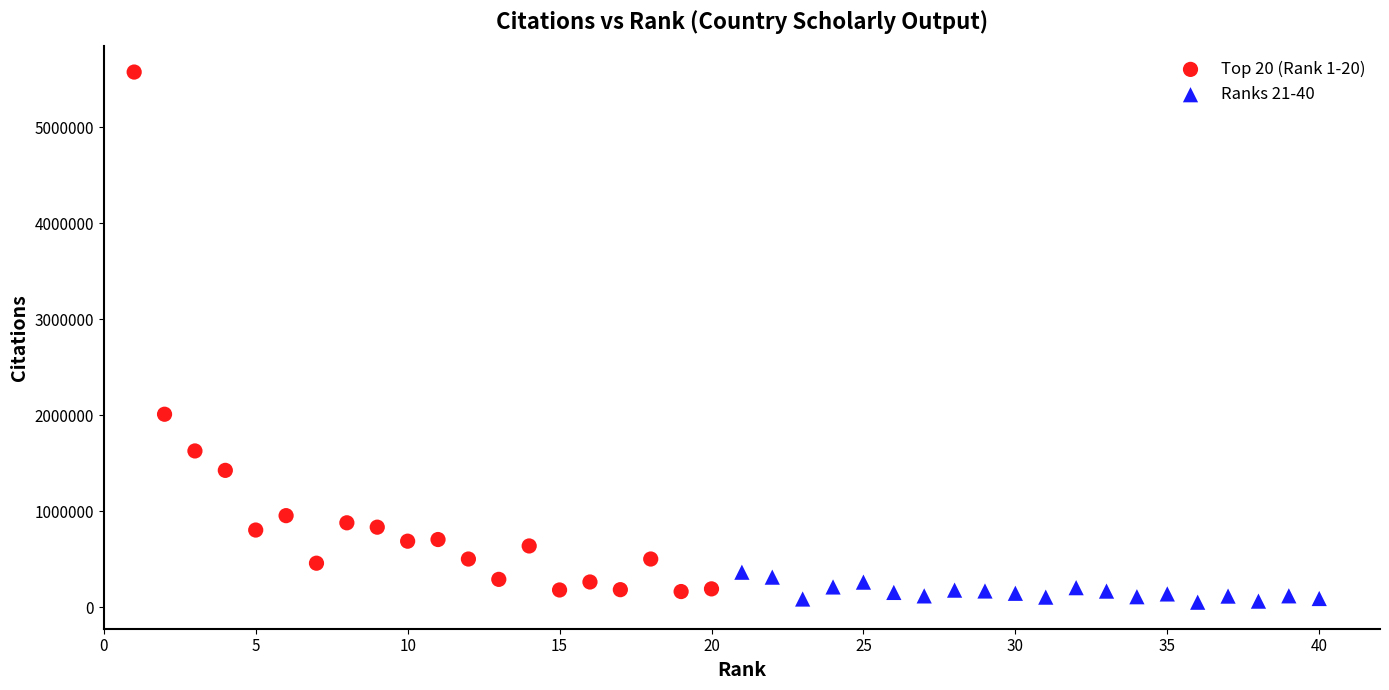

Which series contains the highest Y value?

Top 20 (Rank 1-20)